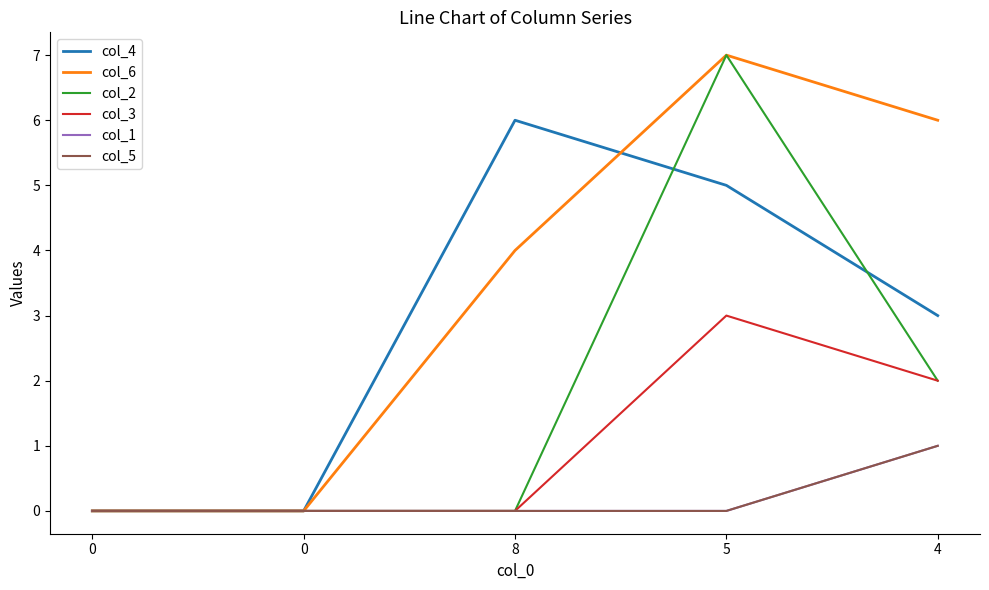

Where does the col_4 series first go above 3?

8